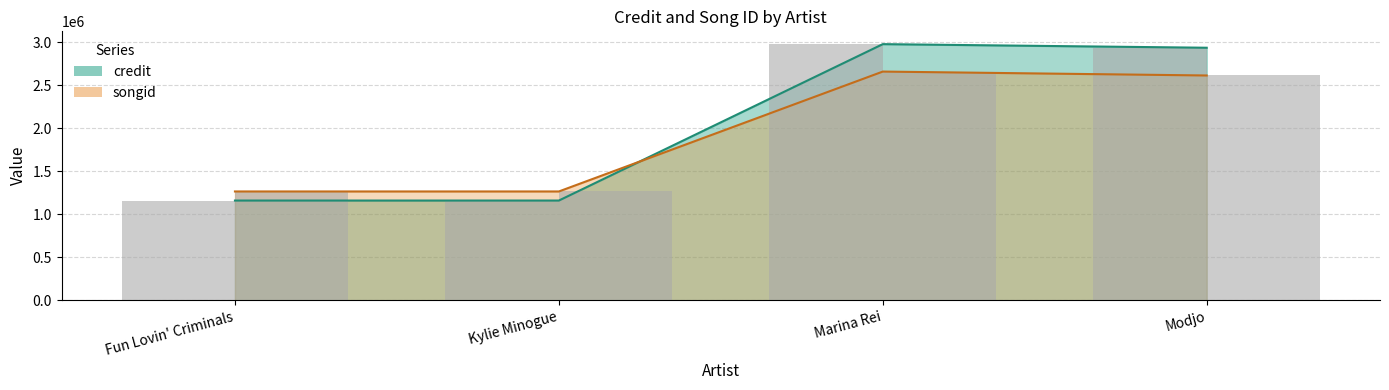

At how many categories does at least one series exceed 1837946?

2